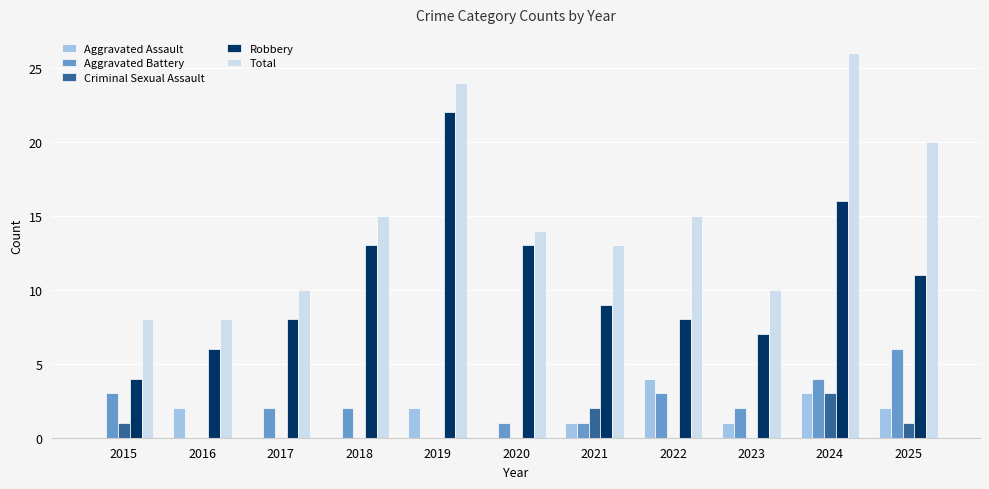

Is it true that Robbery equals 18 at 2025?

False